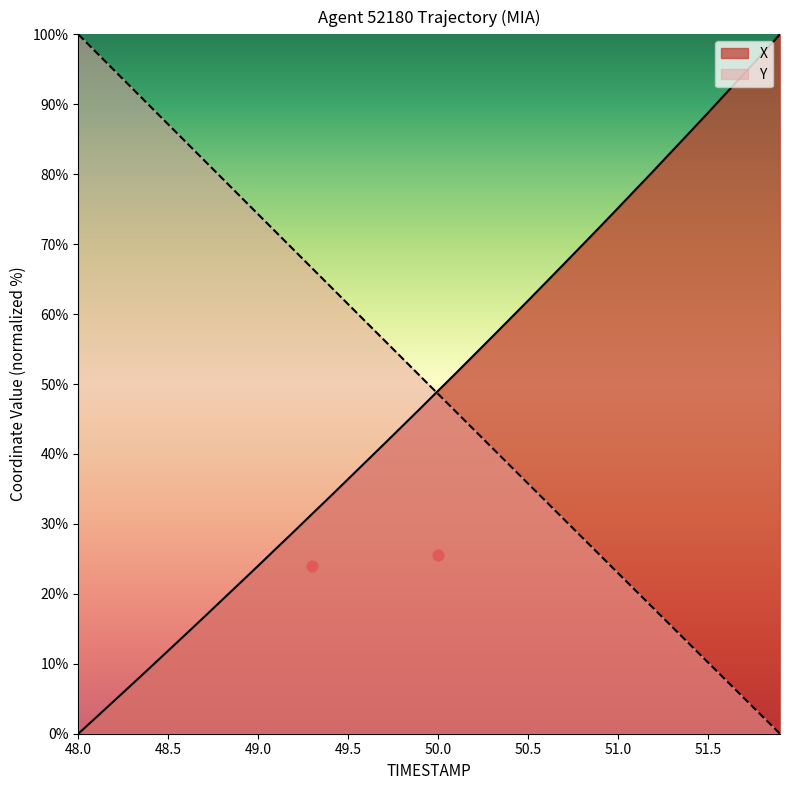

Is it true that Y equals 48.6 at 50.0?

True